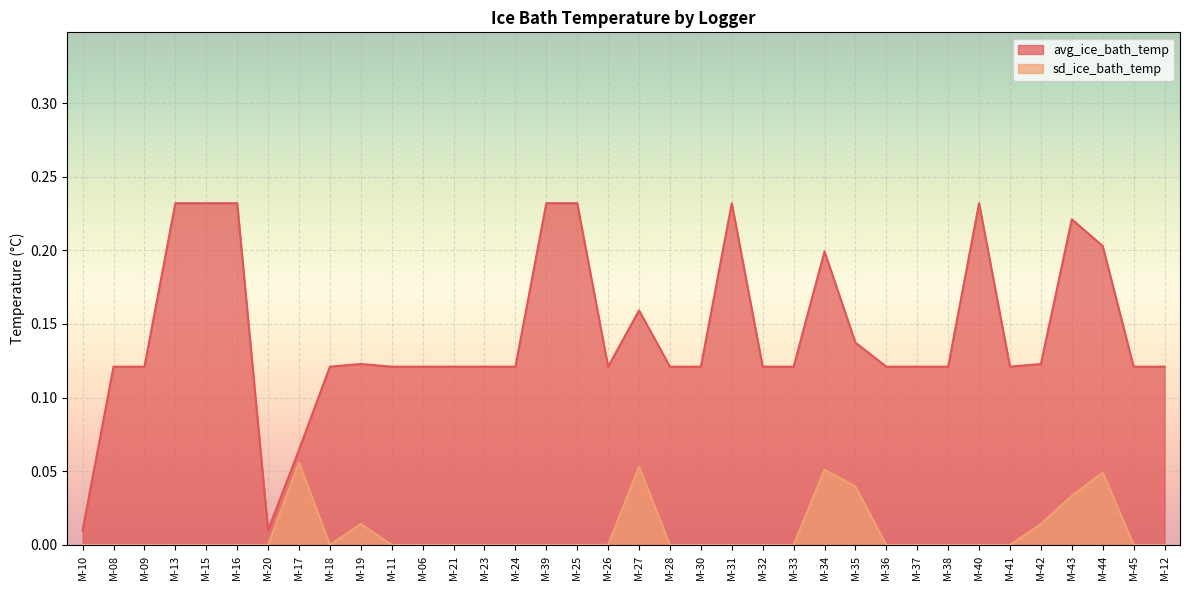

The sd_ice_bath_temp series shows 0.0 at M-10. True or false?

True